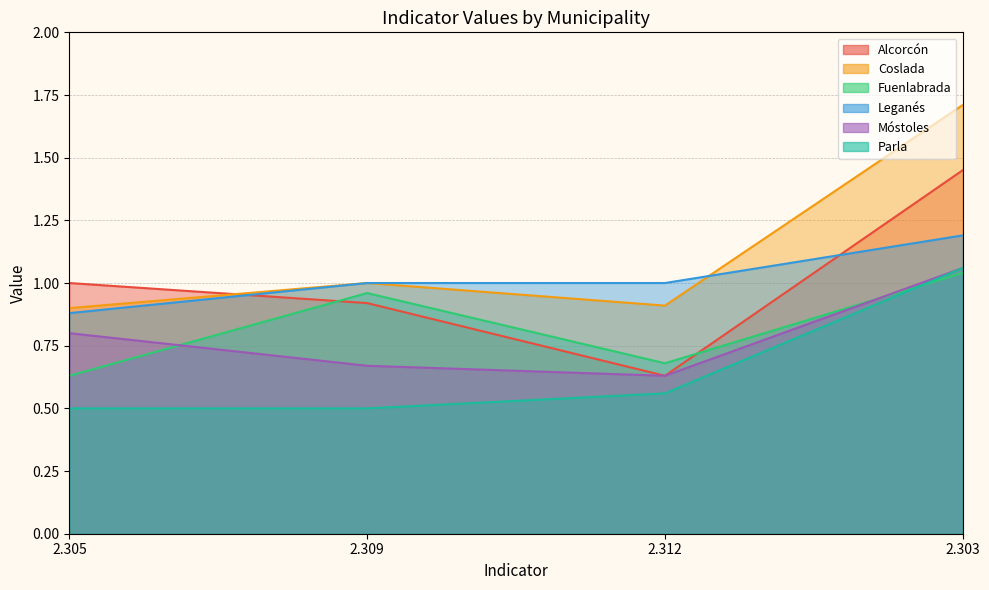

What is the difference between the maximum and minimum values in the Leganés series?

0.3